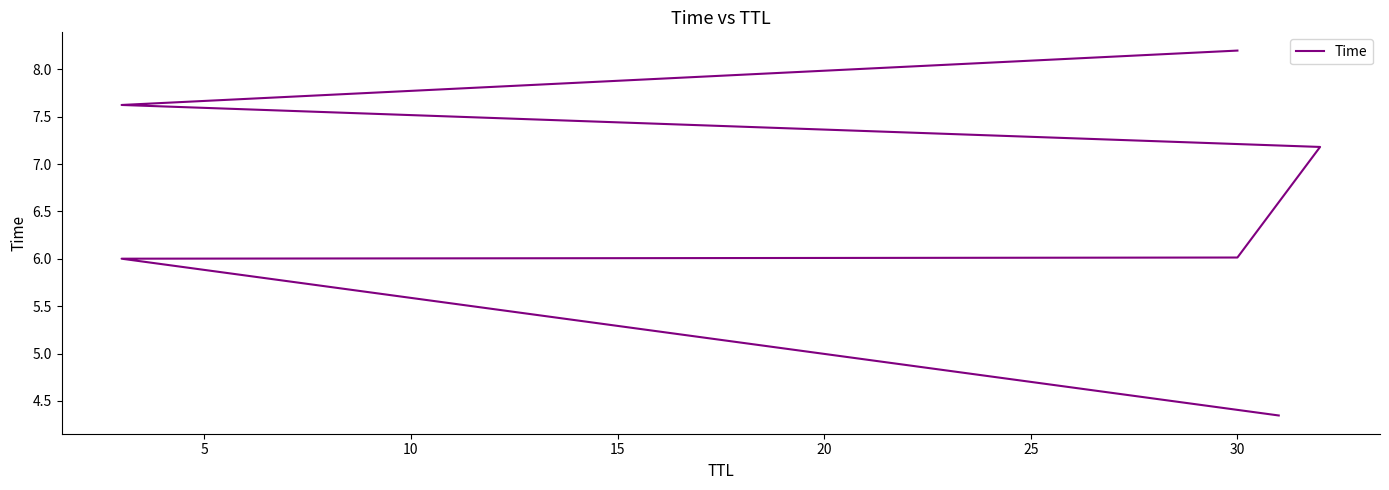

What is the smallest value displayed?

4.3